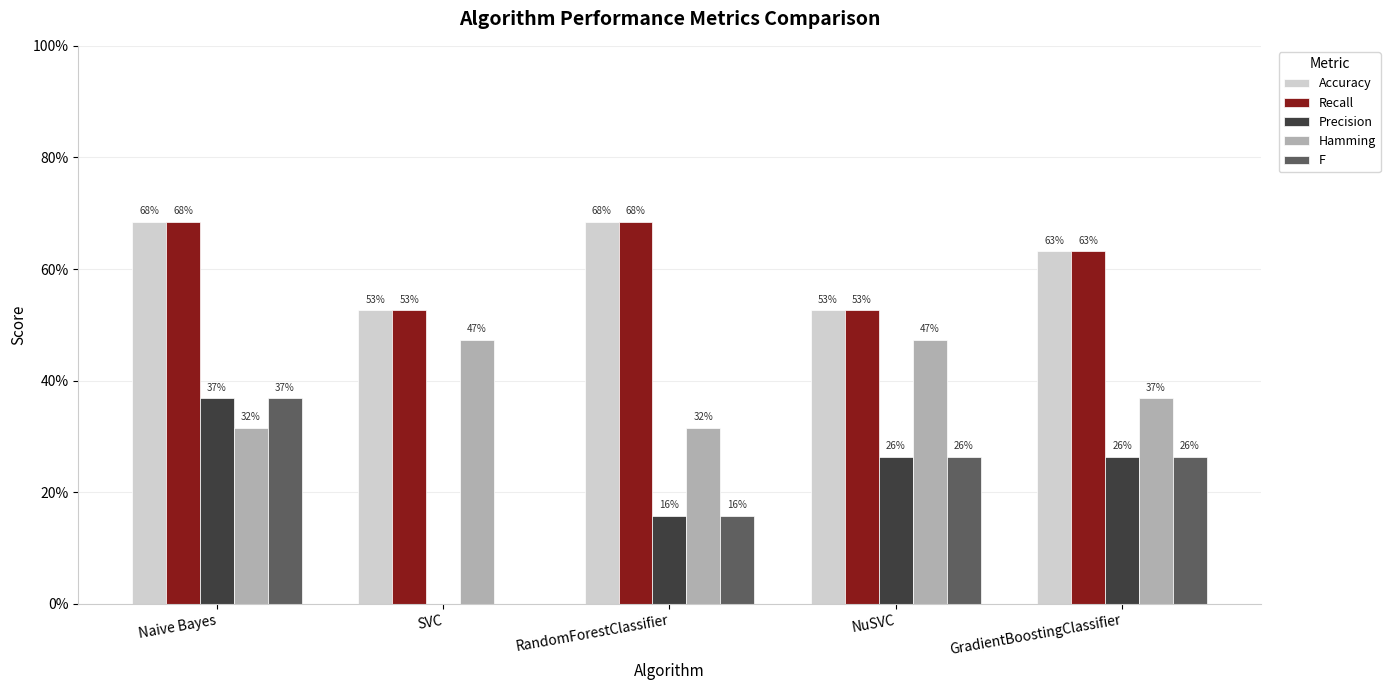

What are all the series names shown in the legend?

Accuracy, Recall, Precision, Hamming, F